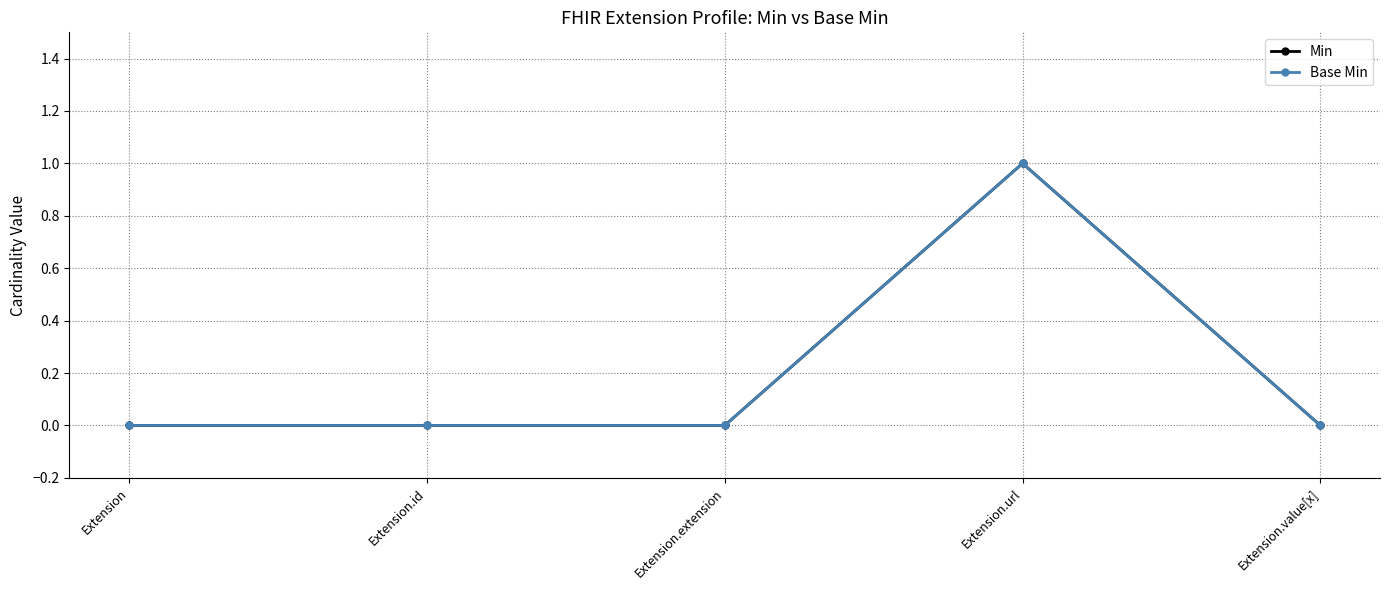

Between Extension.value[x] and Extension, which is larger?

Extension.value[x]